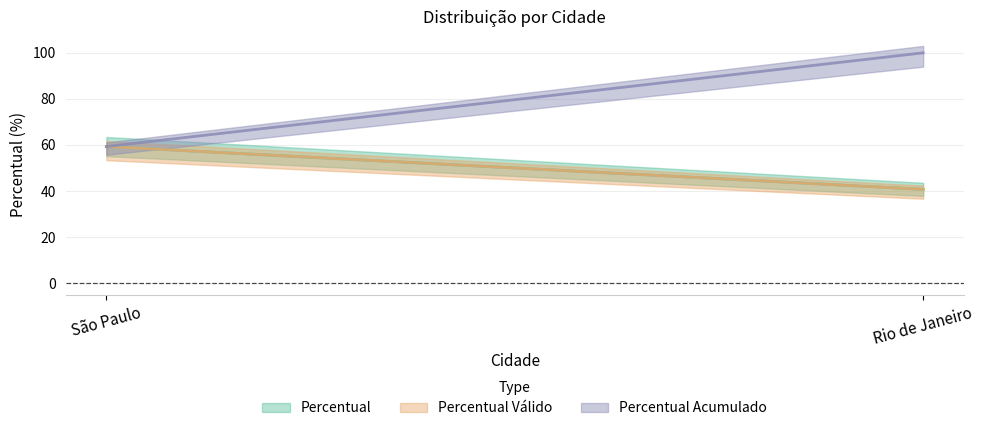

Which series changed the most between São Paulo and Rio de Janeiro?

Percentual Acumulado